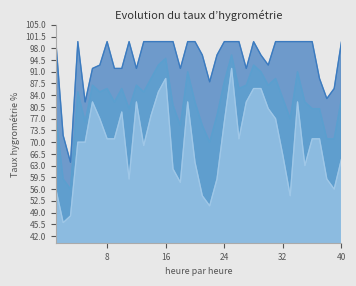

True or false: Min Humidity and Mean Humidity intersect in this chart.

False